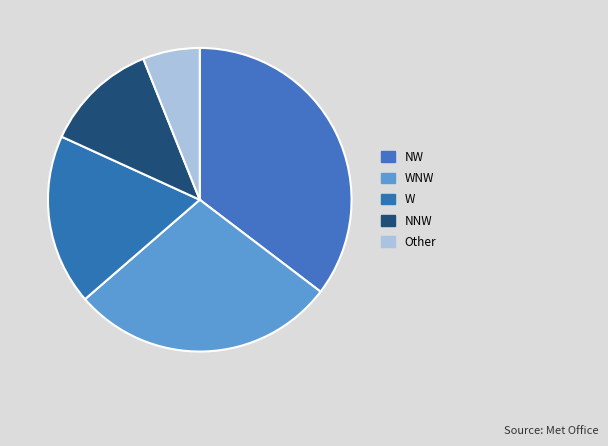

What is the total percentage of WNW and NNW?

40.4%